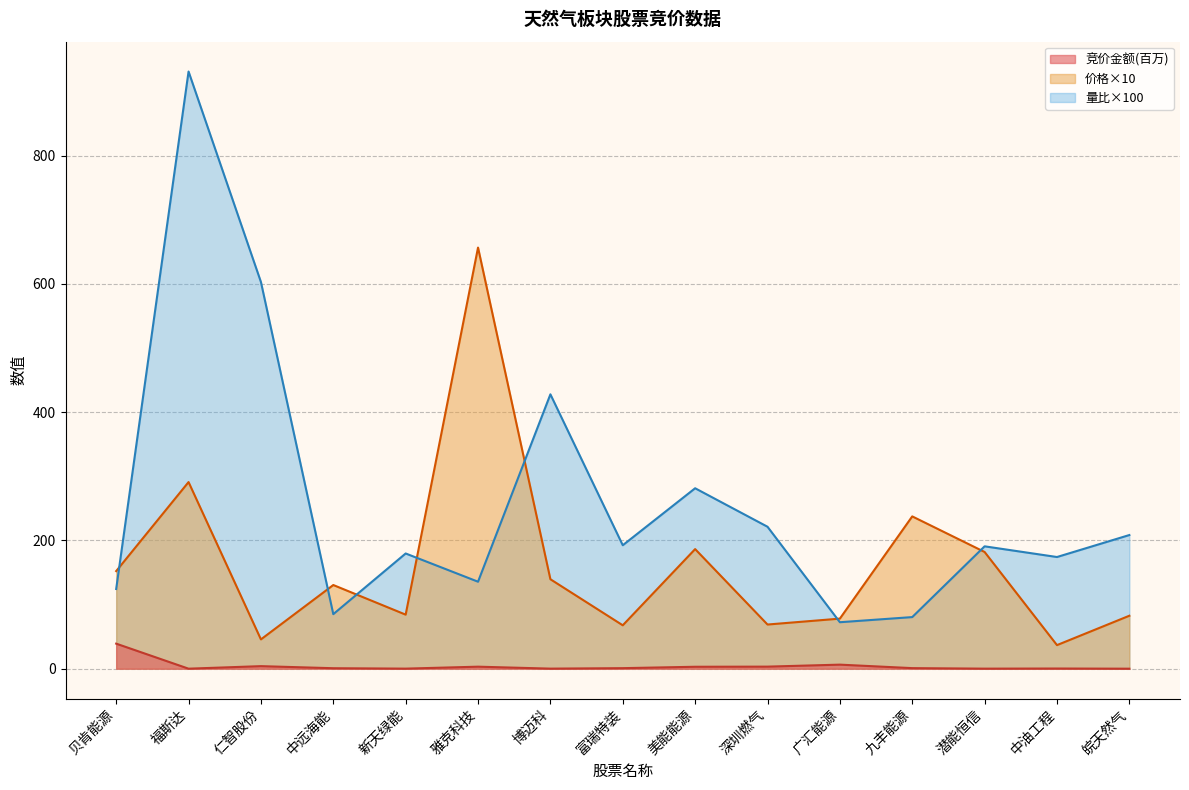

True or false: 价格 and 竞价金额 intersect in this chart.

False